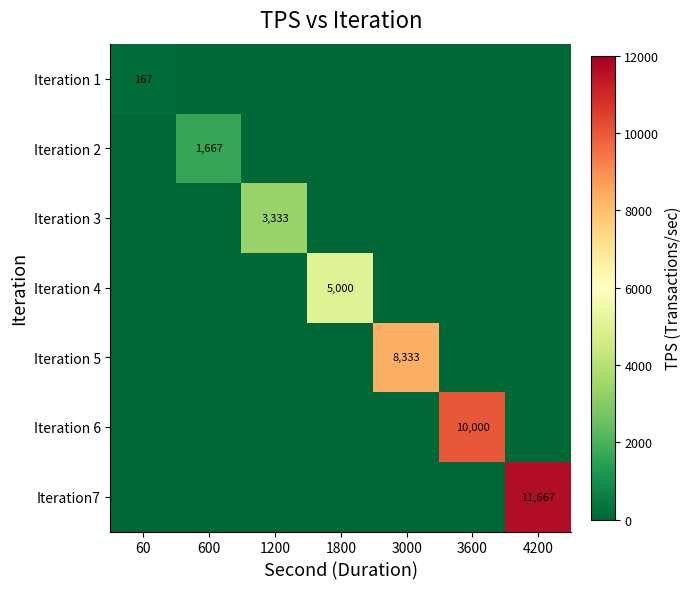

What is the highest value of the Iteration 2 series?

1666.7